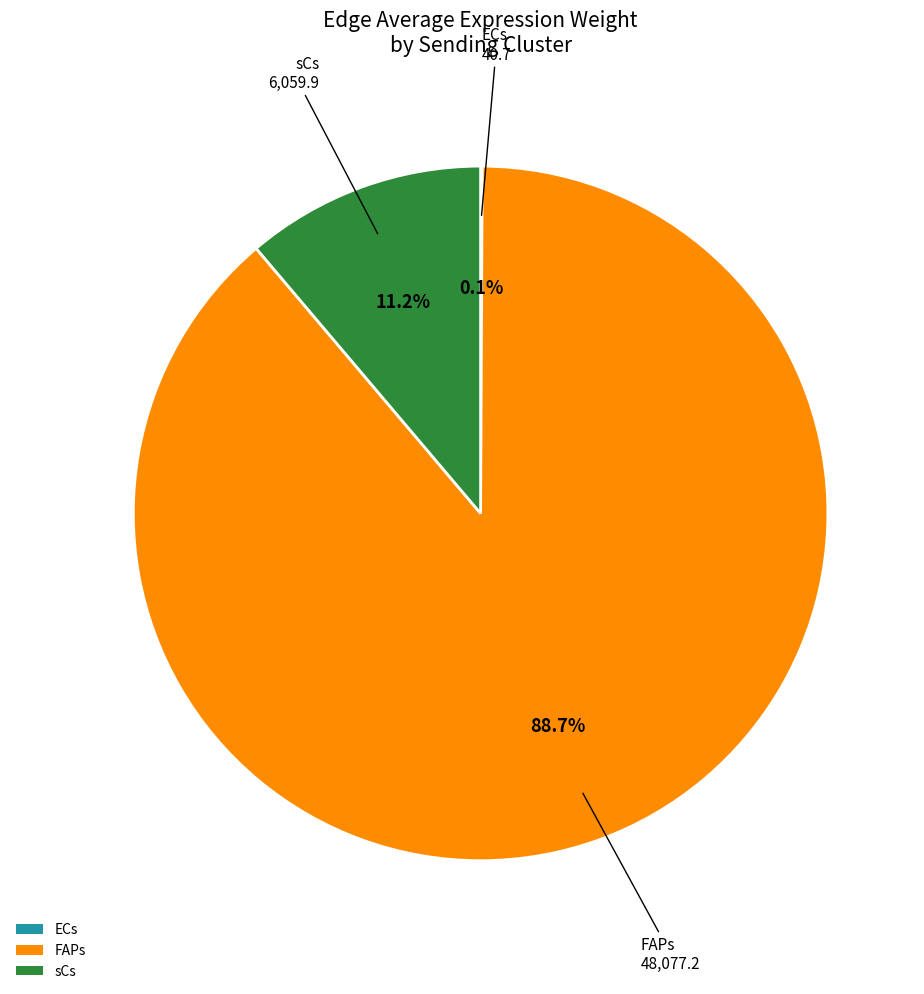

Which category accounts for the majority?

FAPs